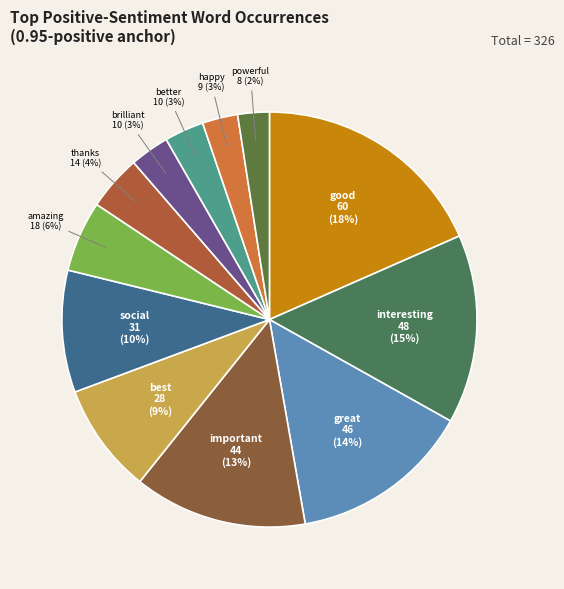

To the nearest percent, what percentage of the pie is great?

14%